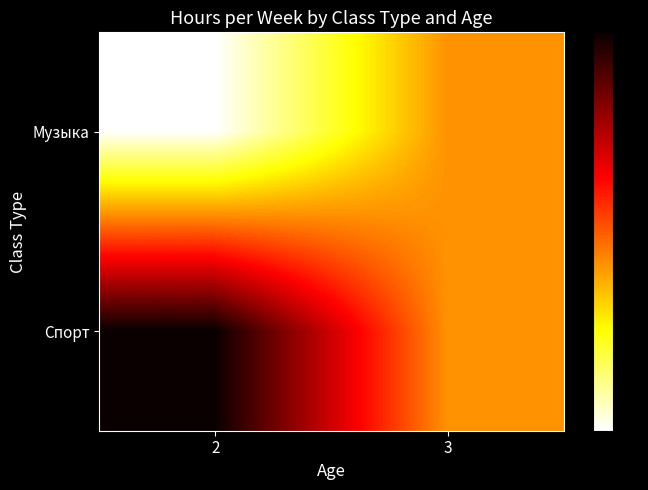

Reading right to left, list all the values displayed in this chart.

Музыка: 3=5	2=0
Спорт: 3=5	2=12